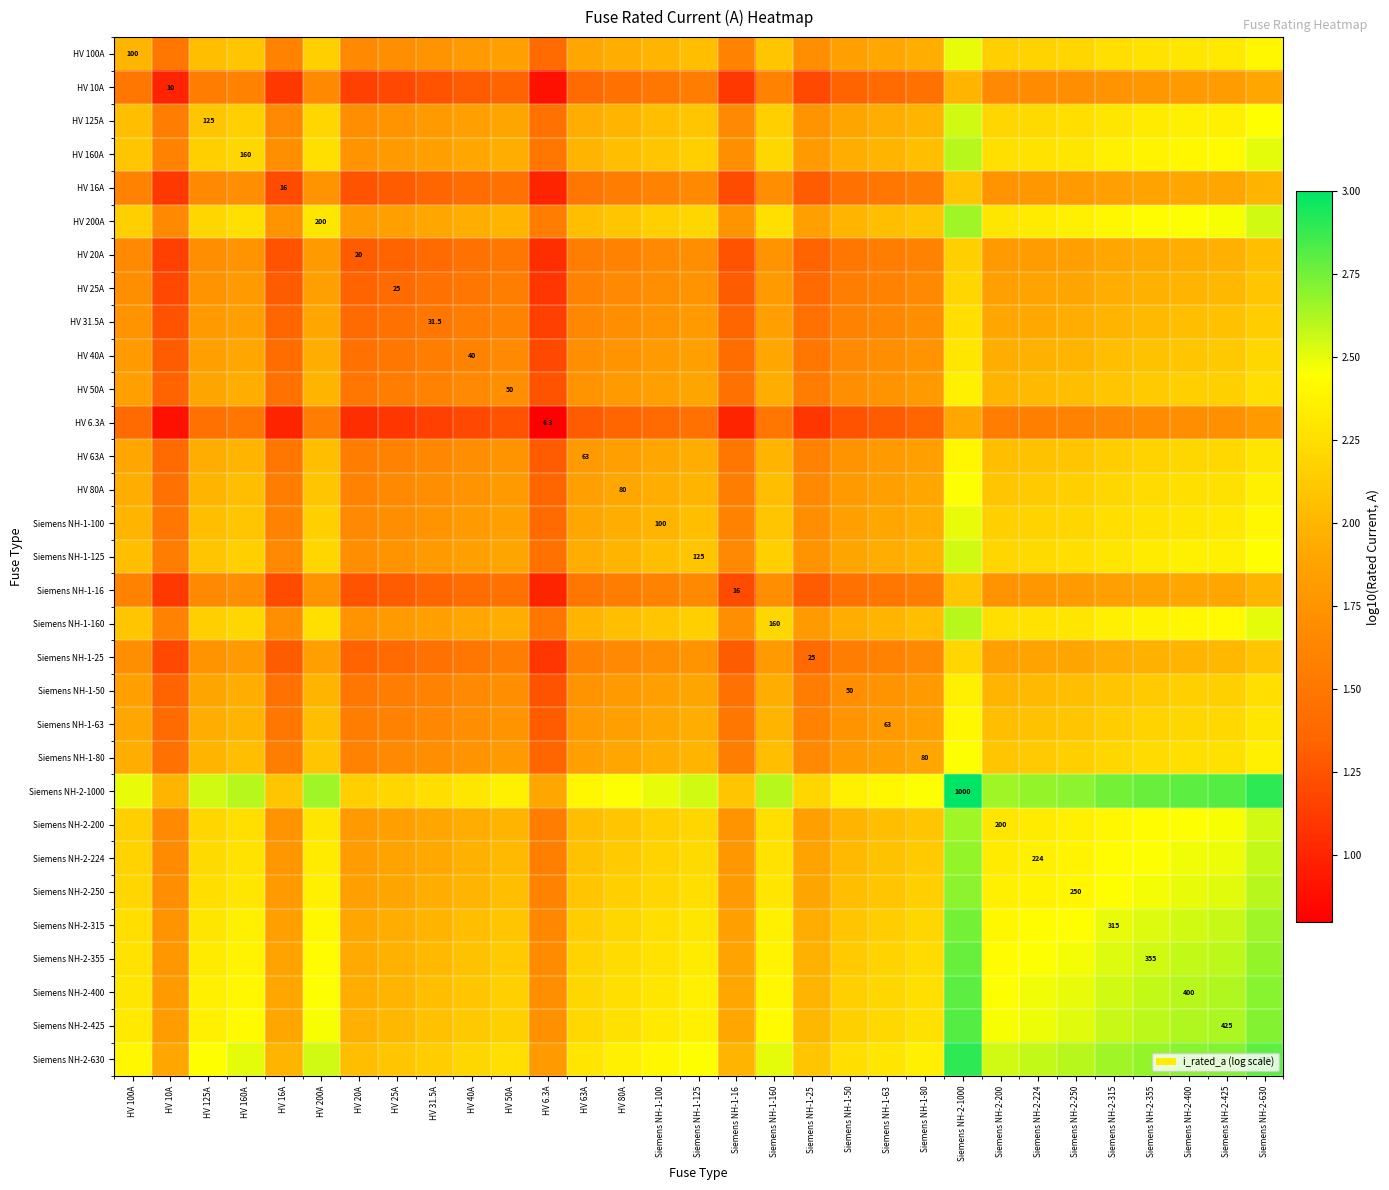

What is the minimum value for HV 160A?

1.5